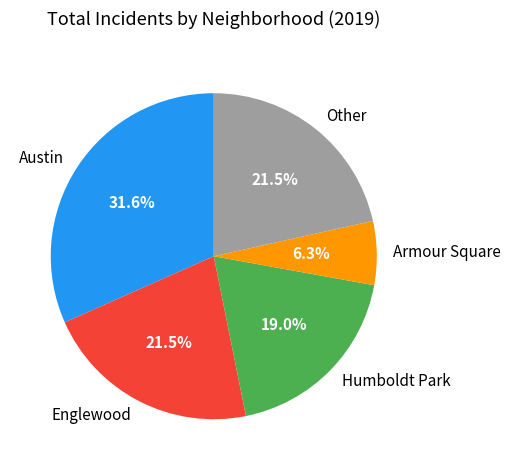

Is there any slice that represents more than half of the pie?

No